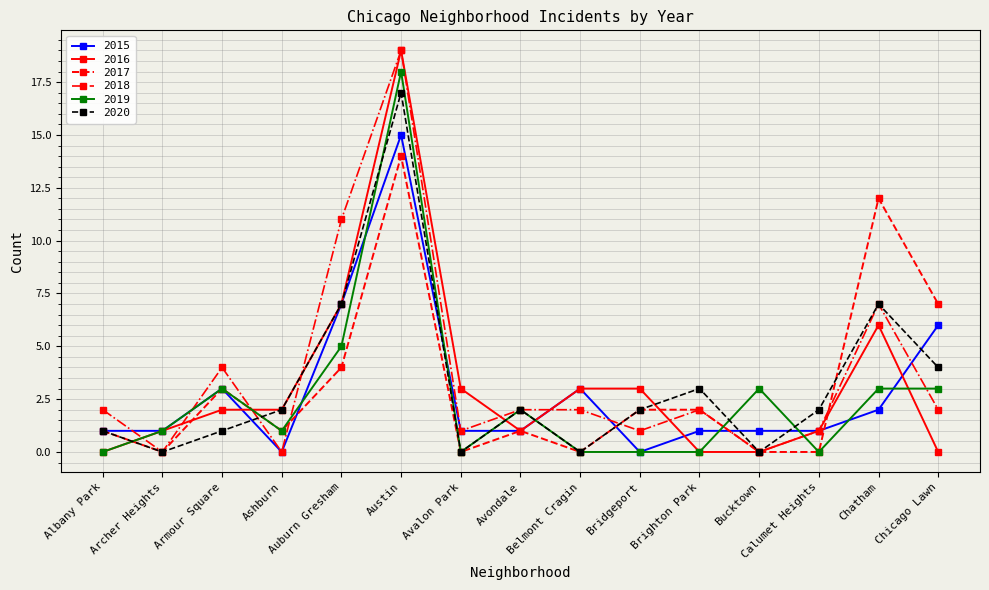

Reading left to right, transcribe all the data shown in this chart.

2015: 1	1	3	0	7	15	1	1	3	0	1	1	1	2	6
2016: 0	1	2	2	7	19	3	1	3	3	0	0	1	6	0
2017: 1	0	3	1	4	14	0	1	0	2	2	0	0	12	7
2018: 2	0	4	0	11	19	1	2	2	1	2	0	1	7	2
2019: 0	1	3	1	5	18	0	2	0	0	0	3	0	3	3
2020: 1	0	1	2	7	17	0	2	0	2	3	0	2	7	4